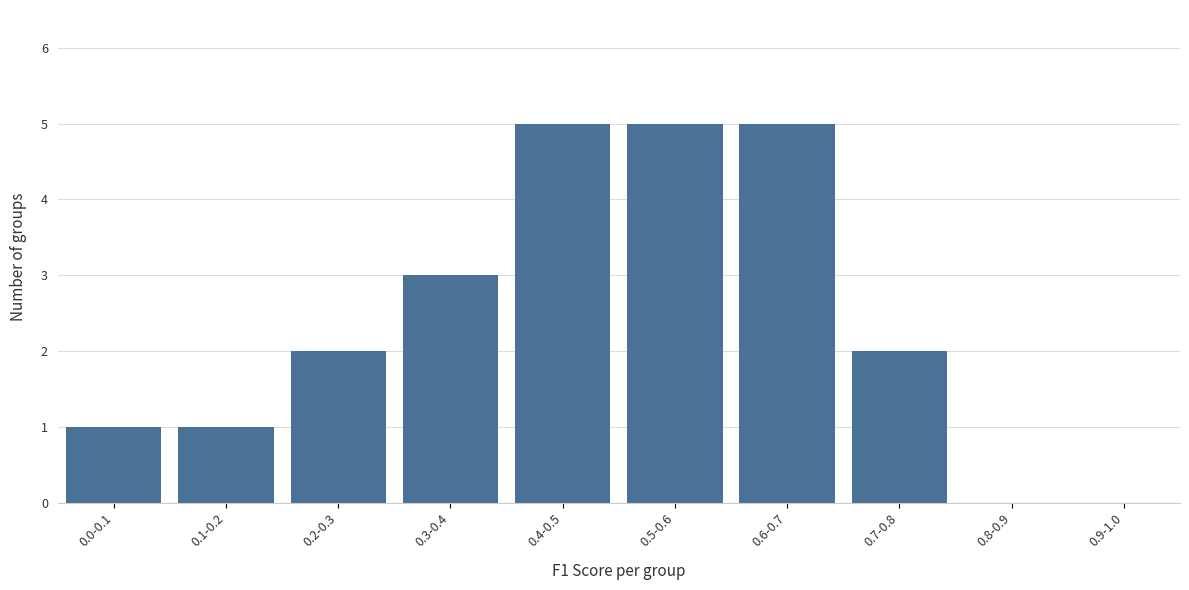

Reading left to right, list all the values displayed in this chart.

0.0-0.1=1	0.1-0.2=1	0.2-0.3=2	0.3-0.4=3	0.4-0.5=5	0.5-0.6=5	0.6-0.7=5	0.7-0.8=2	0.8-0.9=0	0.9-1.0=0